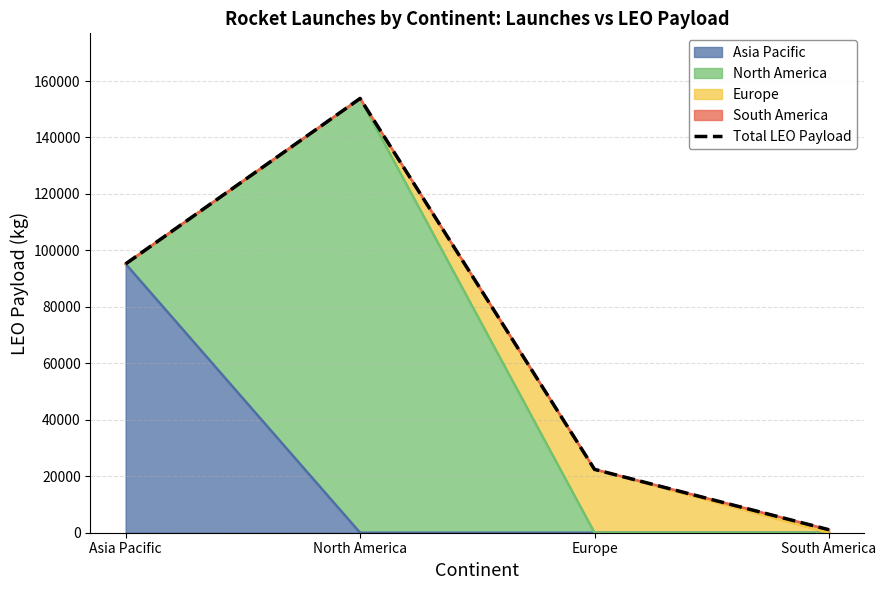

Reading left to right, what are all the values shown in this chart?

Asia Pacific=95225	North America=153822	Europe=22440	South America=1060